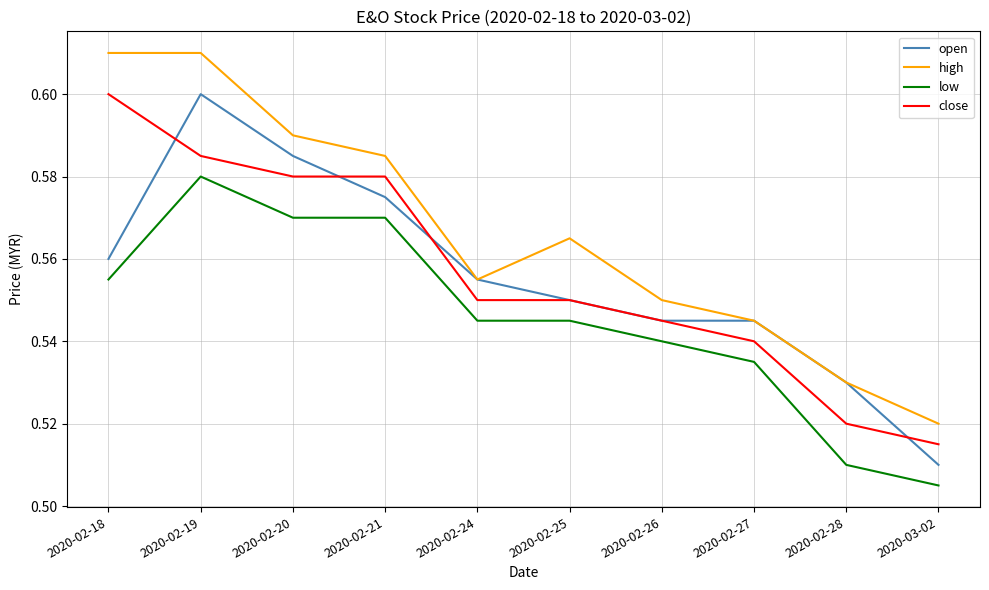

Does the chart have visible grid lines?

Yes